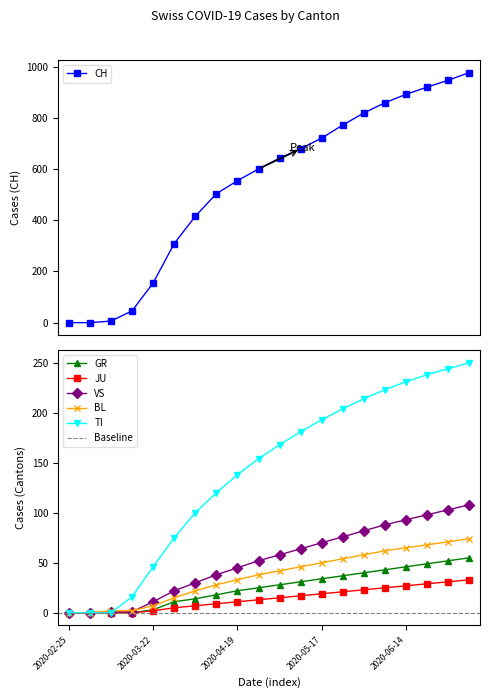

List the labels in order of VS value, largest first.

2020-07-05, 2020-06-28, 2020-06-21, 2020-06-14, 2020-06-07, 2020-05-31, 2020-05-24, 2020-05-17, 2020-05-10, 2020-05-03, 2020-04-26, 2020-04-19, 2020-04-12, 2020-04-05, 2020-03-29, 2020-03-22, 2020-03-08, 2020-03-15, 2020-02-25, 2020-03-01